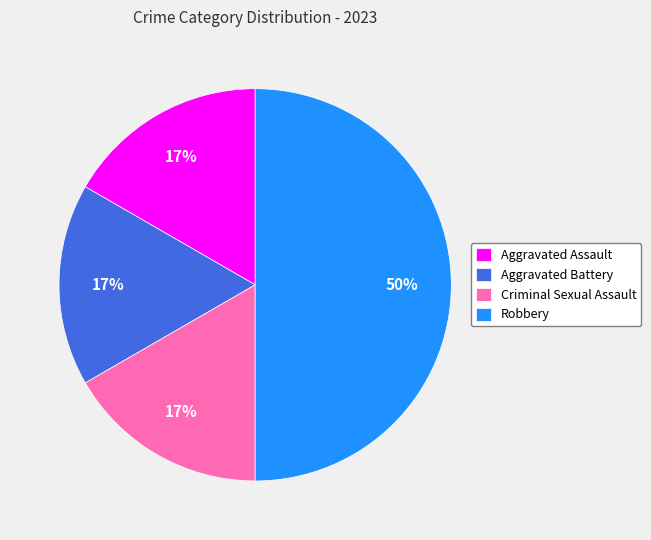

Does Aggravated Battery represent more than half of the total?

No